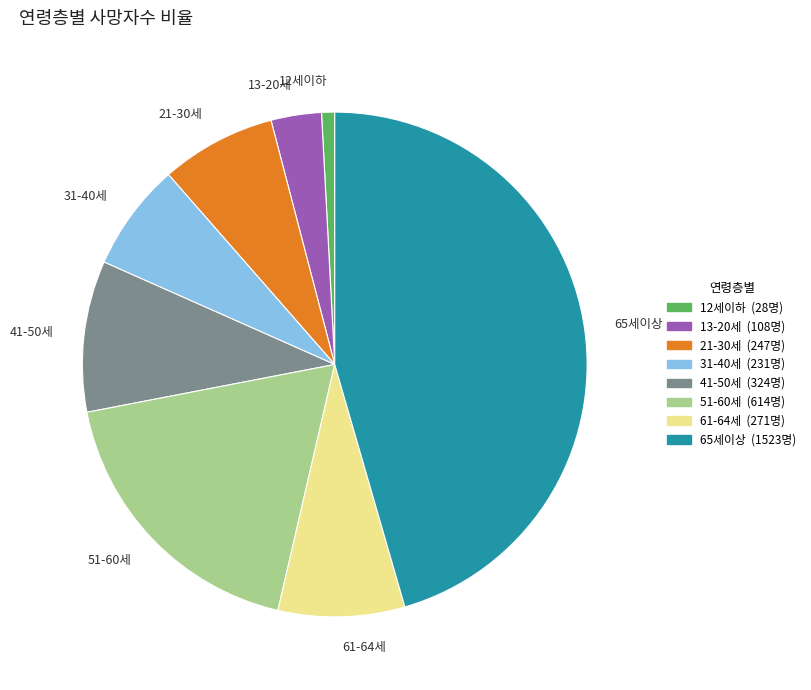

Does 61-64세 account for over 50% of the chart?

No